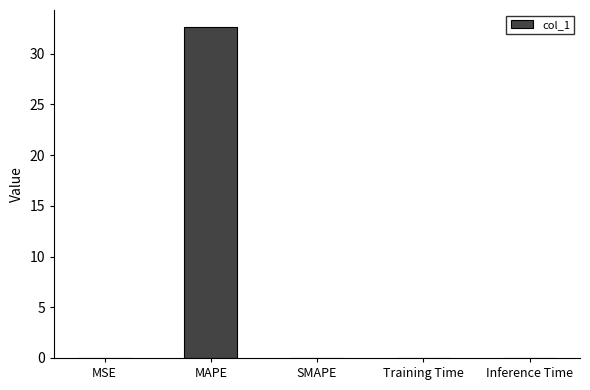

What is the greatest value displayed?

32.7